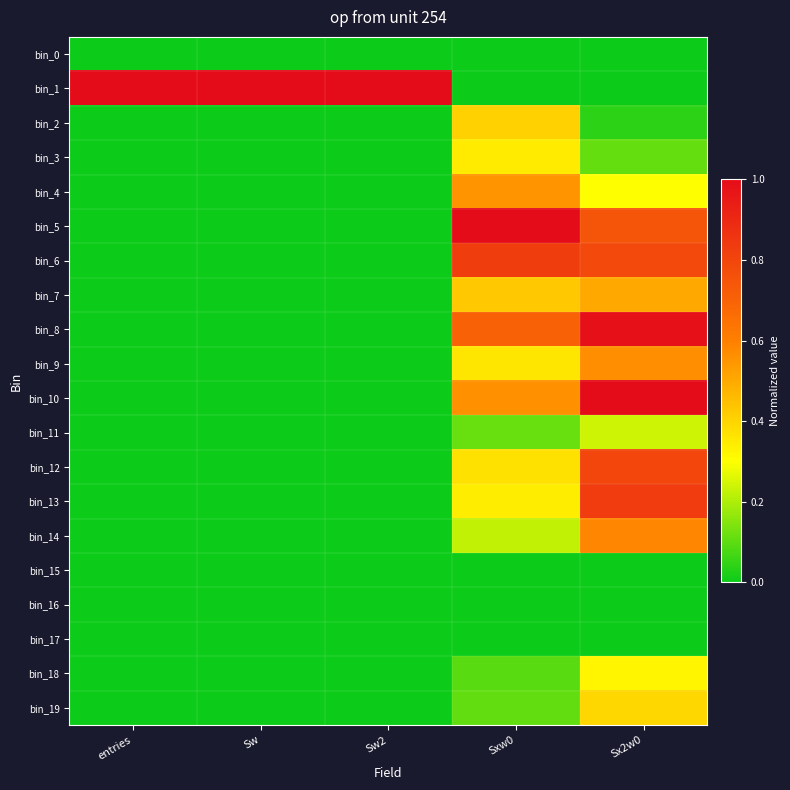

Which series has the widest spread of values?

bin_1